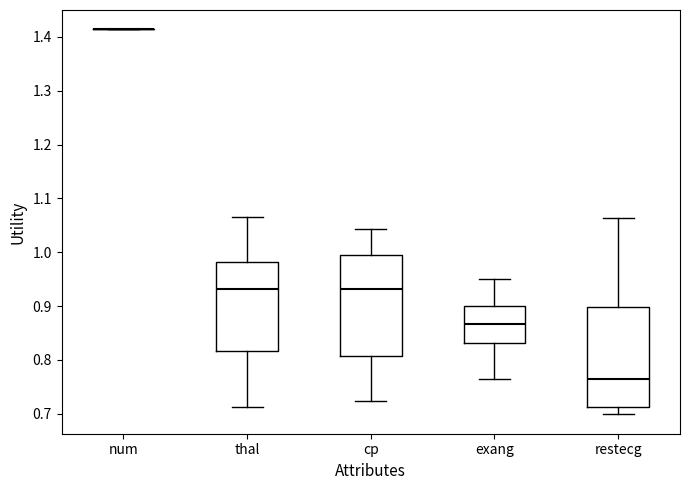

Where does the upper whisker of the box for restecg end on the y-axis? The values are not printed on the chart, so give them approximately, as read against the axis.

1.06